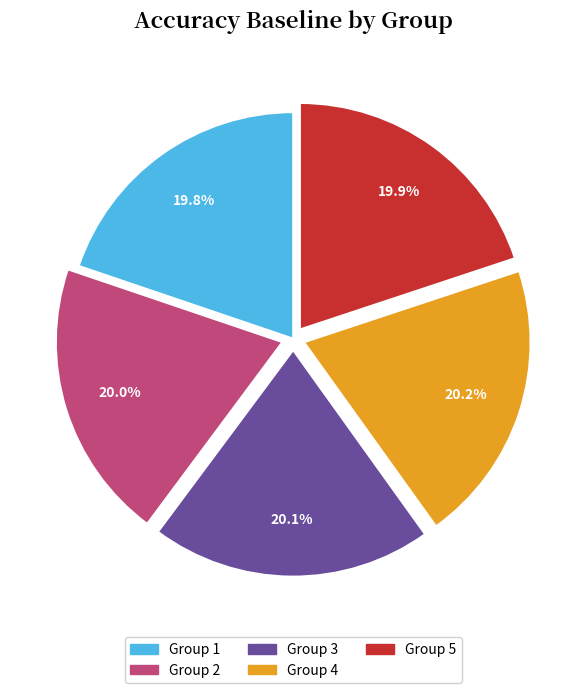

Is there a majority slice in this chart?

No